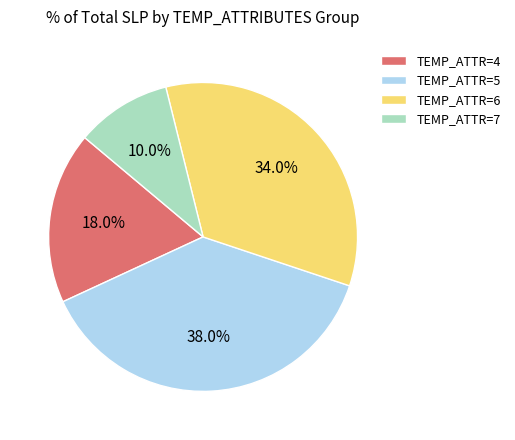

How many segments does this pie chart have?

4